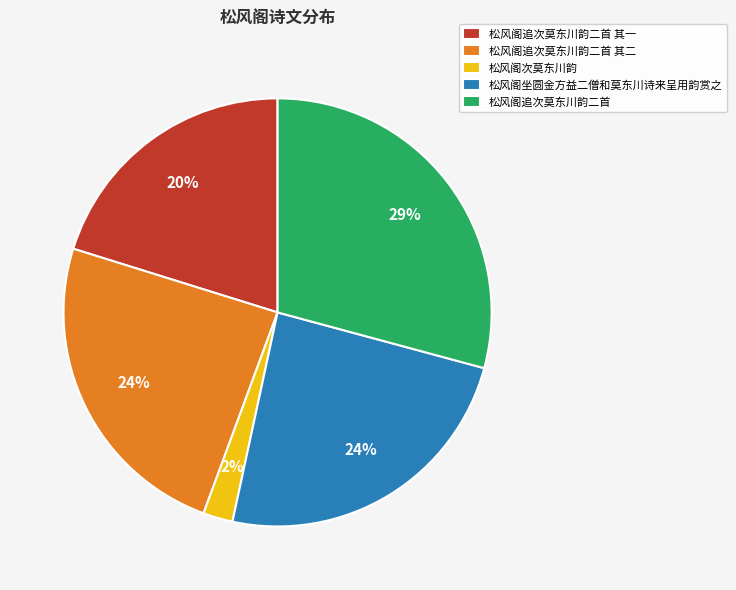

What percentage is the 松风阁追次莫东川韵二首 slice, to the nearest percent?

29%